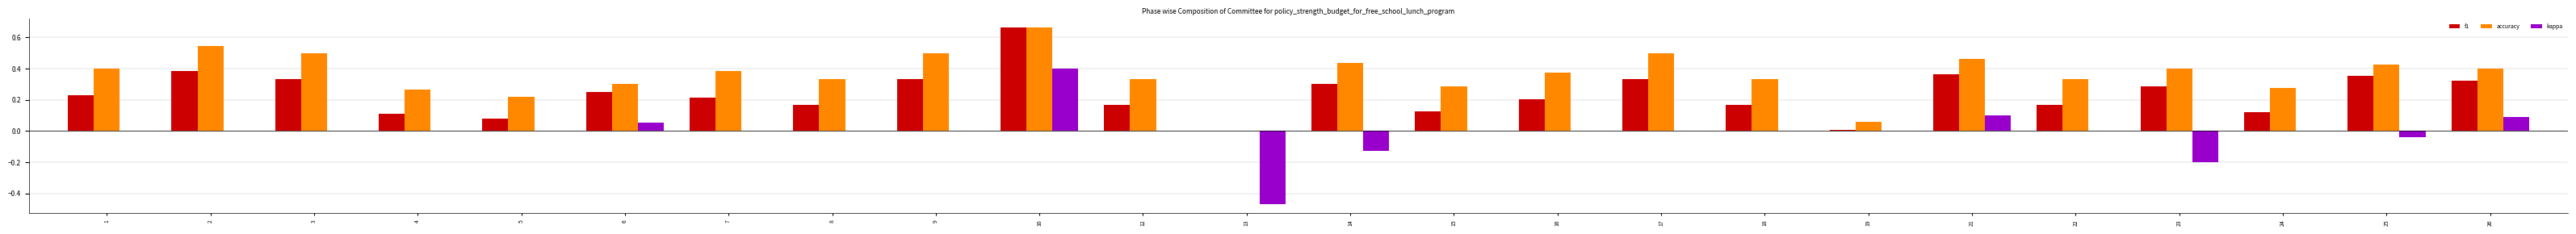

How many positive values does the accuracy series have?

23